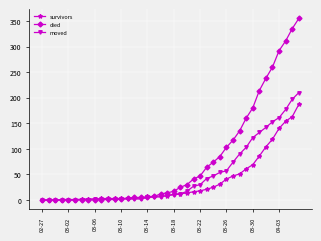

Which series has the widest spread of values?

died